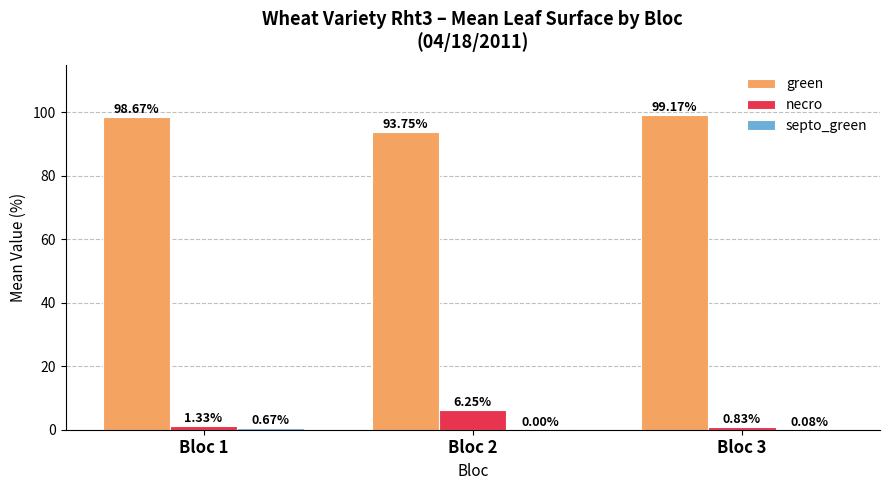

True or false: green has a value of 161.5 at Bloc 3.

False